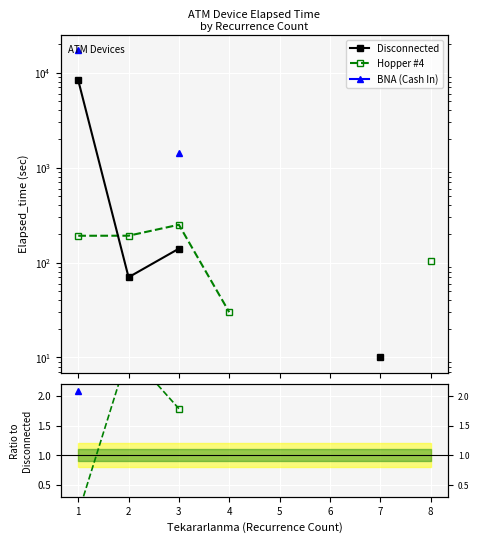

Which category has the highest value across all series?

1